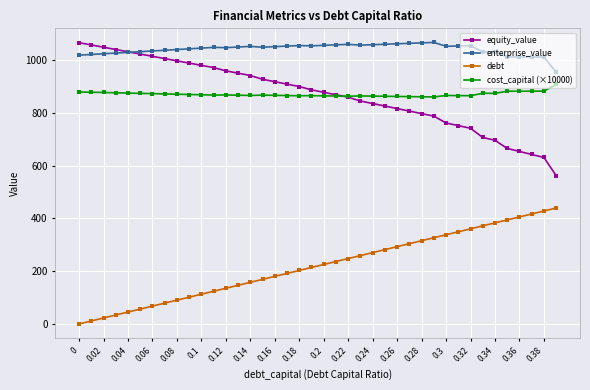

True or false: enterprise_value and debt cross at least once.

False